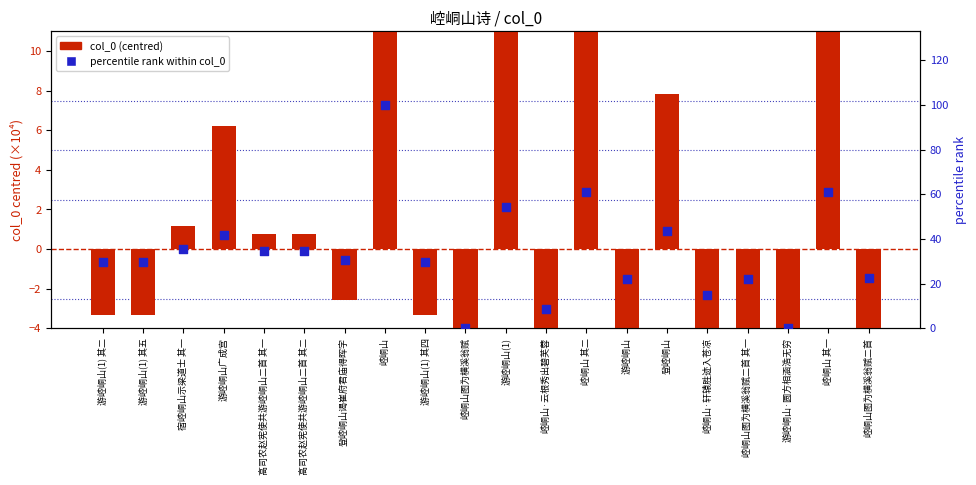

Which series has the widest spread of Y values?

percentile rank